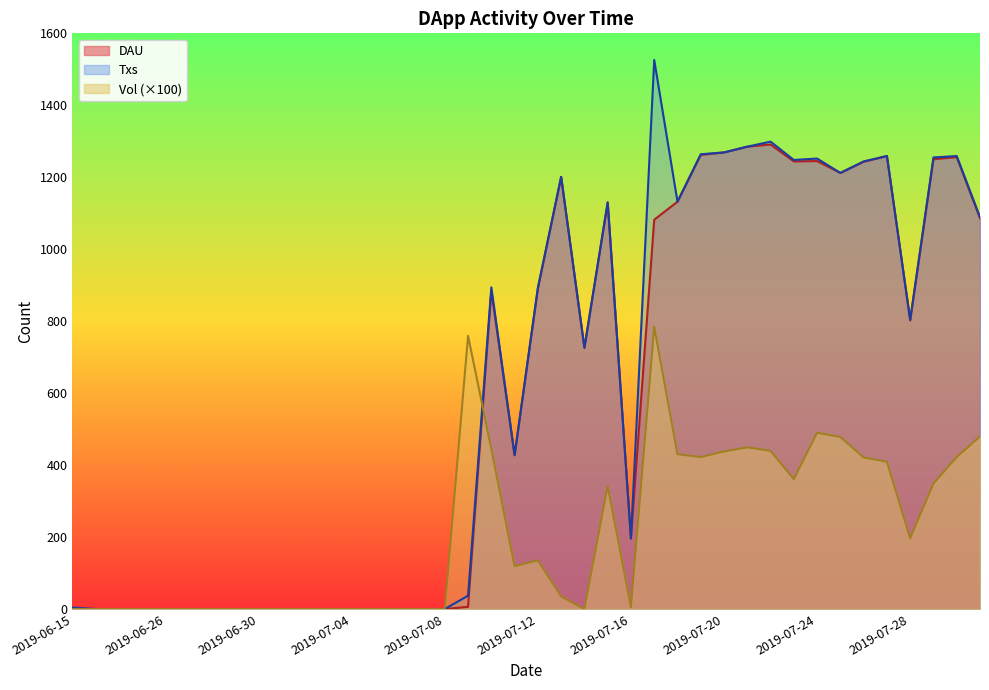

What is the difference between the highest and lowest values at 2019-07-25?

733.9